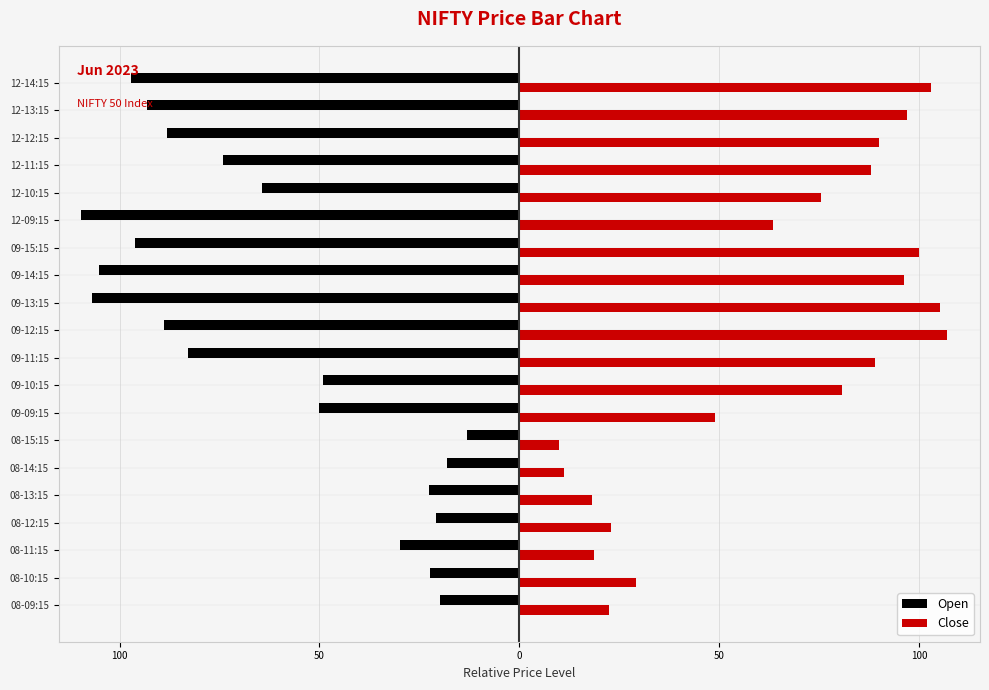

What are all the series names shown in the legend?

Open, Close